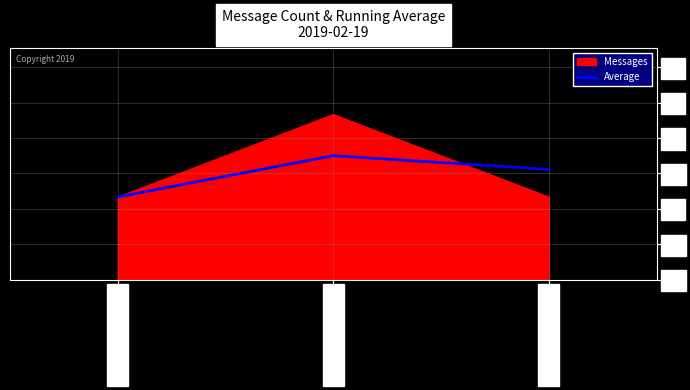

Reading right to left, what are all the values shown in this chart?

1.3	1.5	1.0